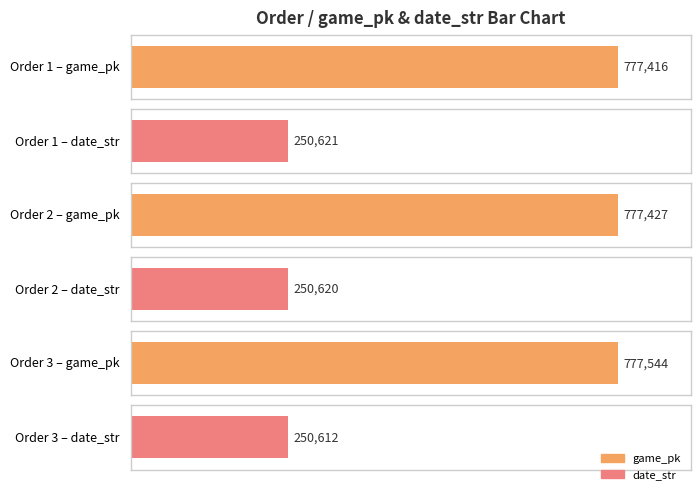

What is the approximate value of date_str at 1?

250621